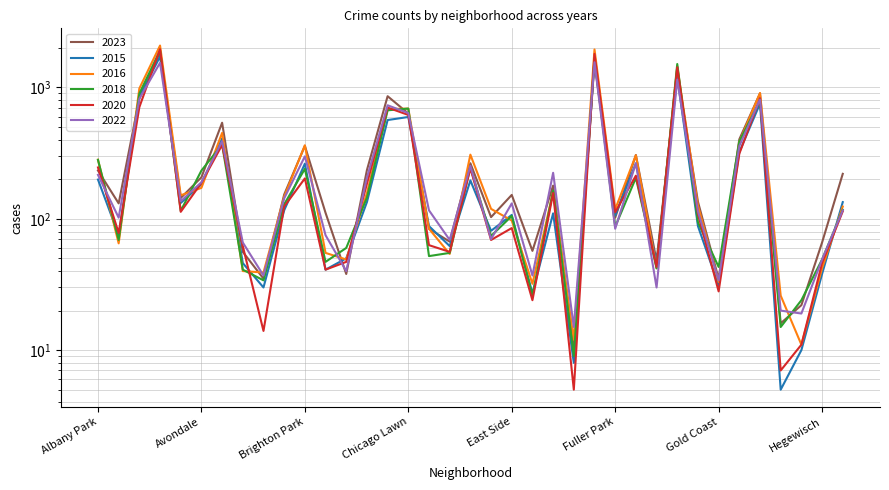

Rank the categories by 2015 value from lowest to highest.

Grant Park, Edison Park, Greektown, East Village, Boystown, Gold Coast, Hegewisch, Bucktown, Galewood, Beverly, Burnside, Clearing, Archer Heights, Dunning, Chinatown, Garfield Ridge, Fuller Park, East Side, Edgewater, Bridgeport, Avalon Park, Calumet Heights, Hermosa, Avondale, Douglas, Albany Park, Brighton Park, Gage Park, Grand Boulevard, Belmont Cragin, Chatham, Chicago Lawn, Grand Crossing, Auburn Gresham, Garfield Park, Englewood, Austin